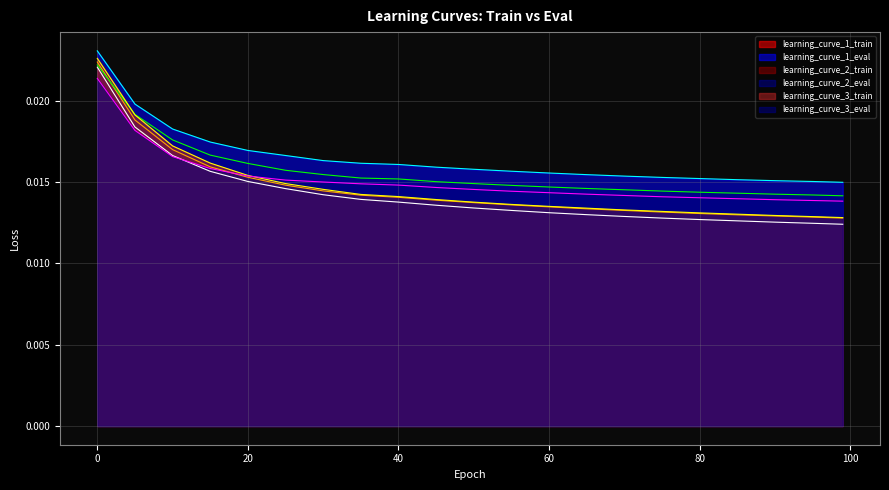

How many lines are shown in the chart?

6